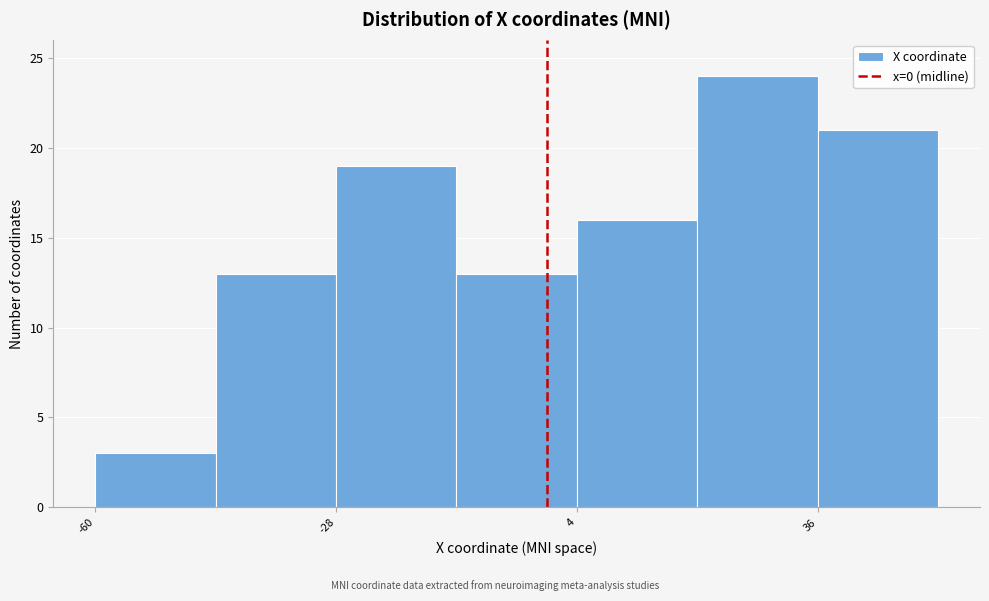

Around what value on the x-axis is the tallest bar? Give the approximate position of its centre, as read against the axis.

30